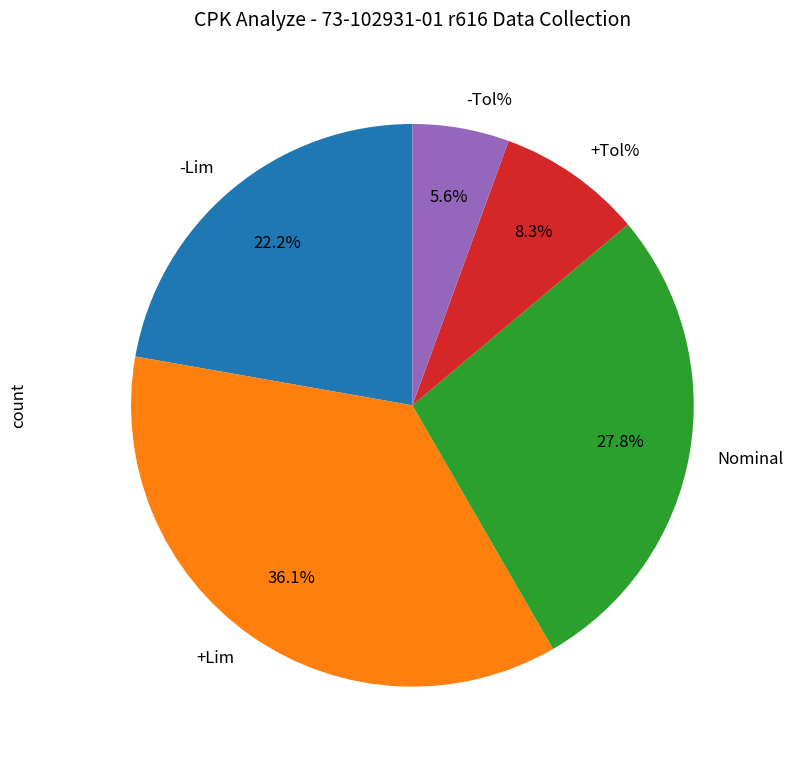

Is there a majority slice in this chart?

No